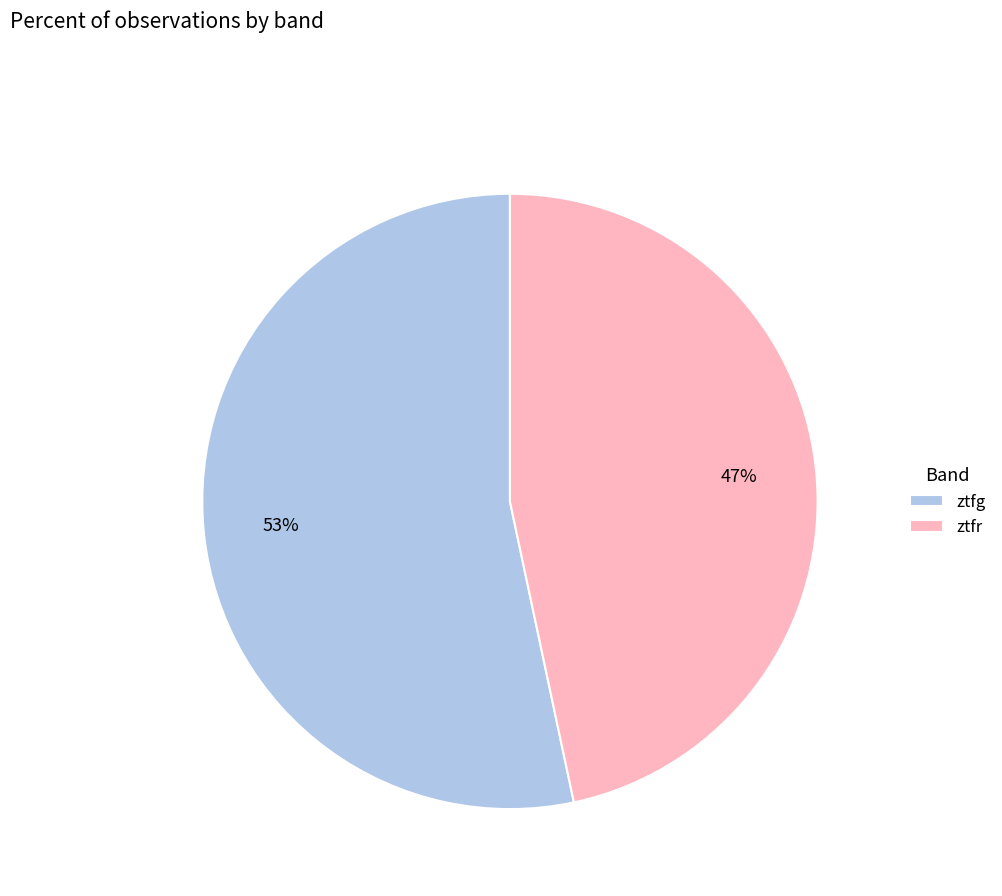

To the nearest percent, what percentage of the pie is ztfr?

47%